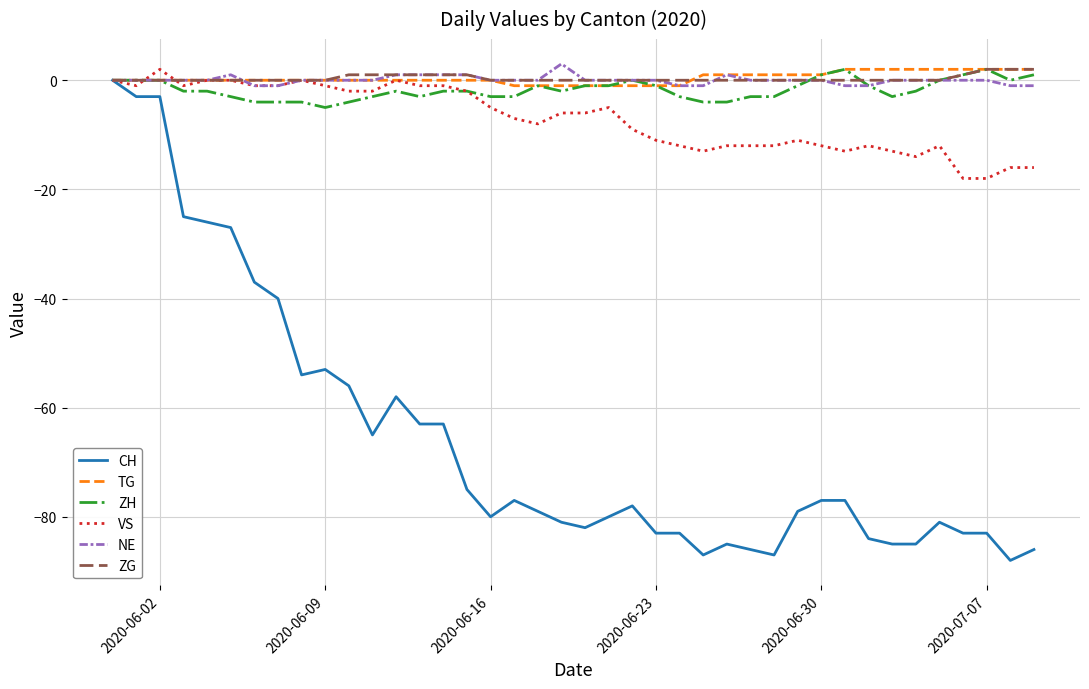

What is the difference between the maximum and second lowest values in the CH series?

87